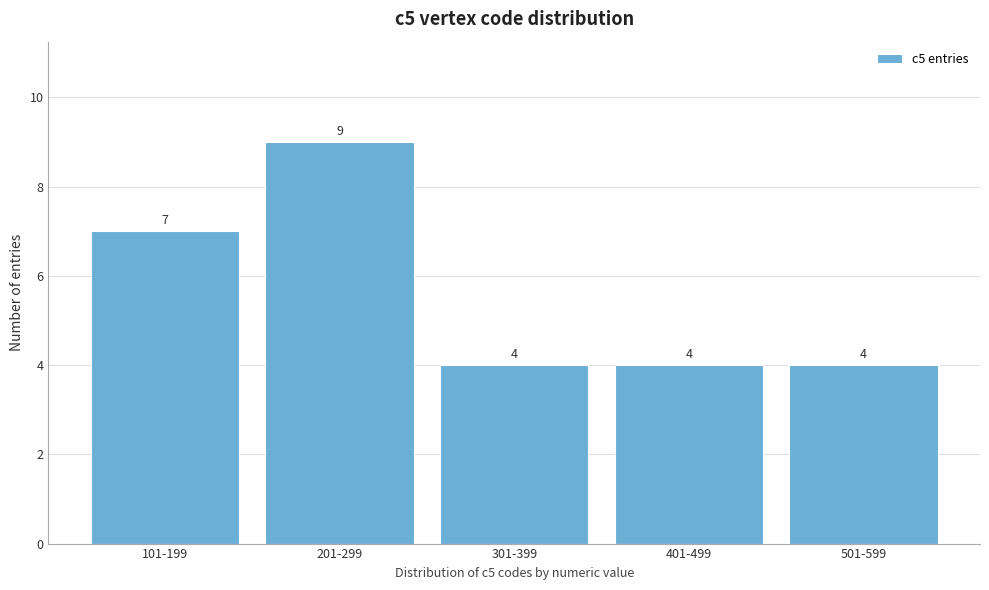

Reading left to right, extract all data points from this chart.

101-199=7	201-299=9	301-399=4	401-499=4	501-599=4